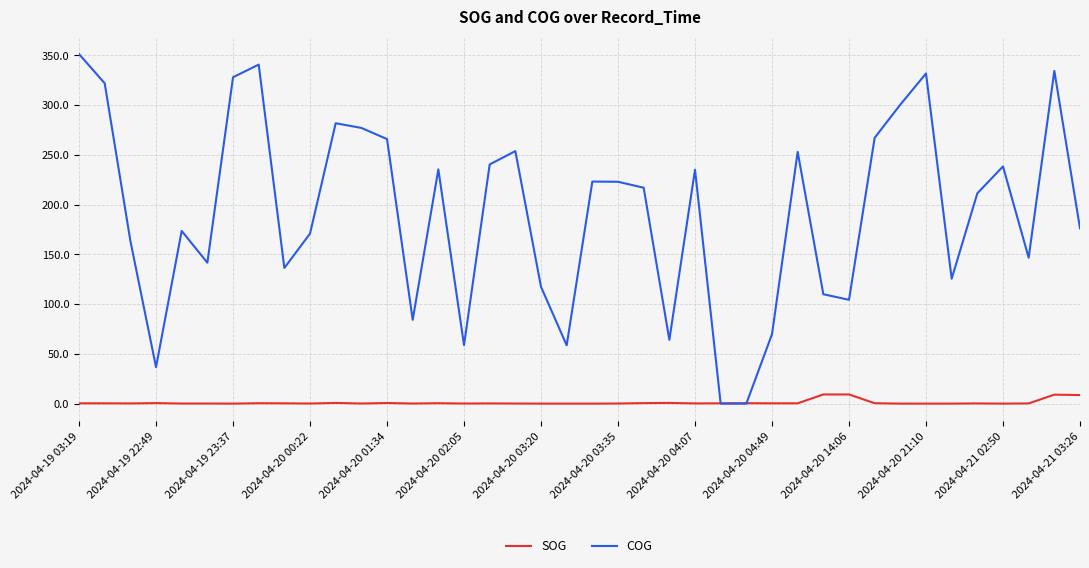

What is the highest value of the COG series?

351.2